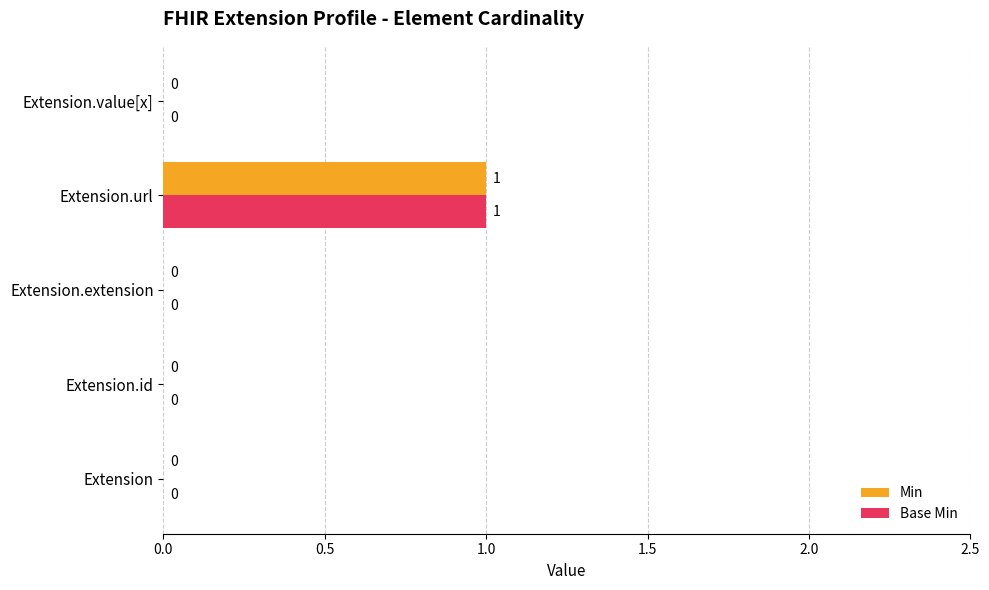

The Min series shows 0 at Extension. True or false?

True